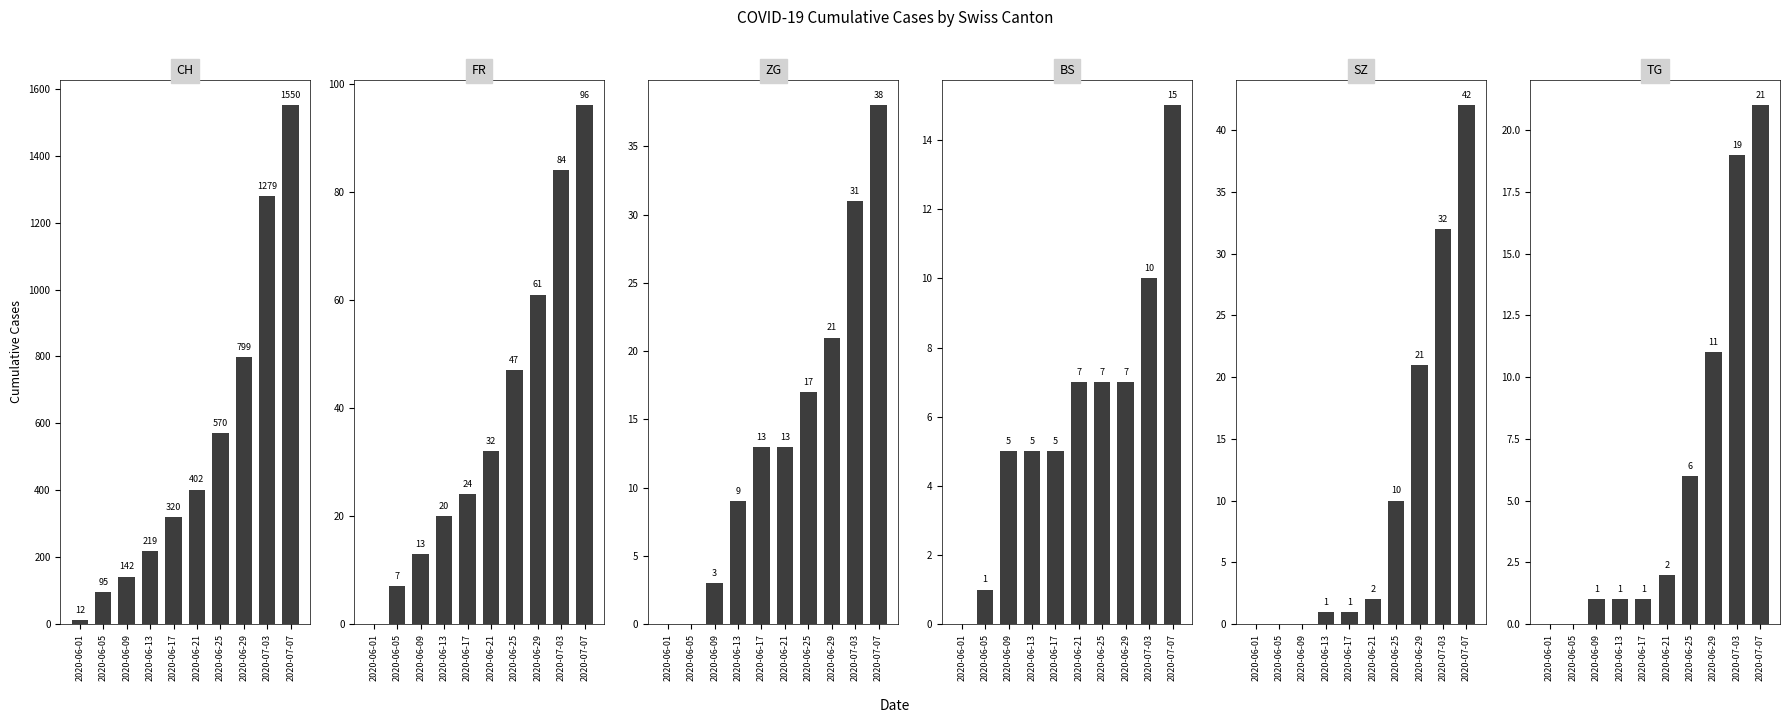

Rank the categories by TG value from lowest to highest.

2020-06-01, 2020-06-05, 2020-06-09, 2020-06-13, 2020-06-17, 2020-06-21, 2020-06-25, 2020-06-29, 2020-07-03, 2020-07-07